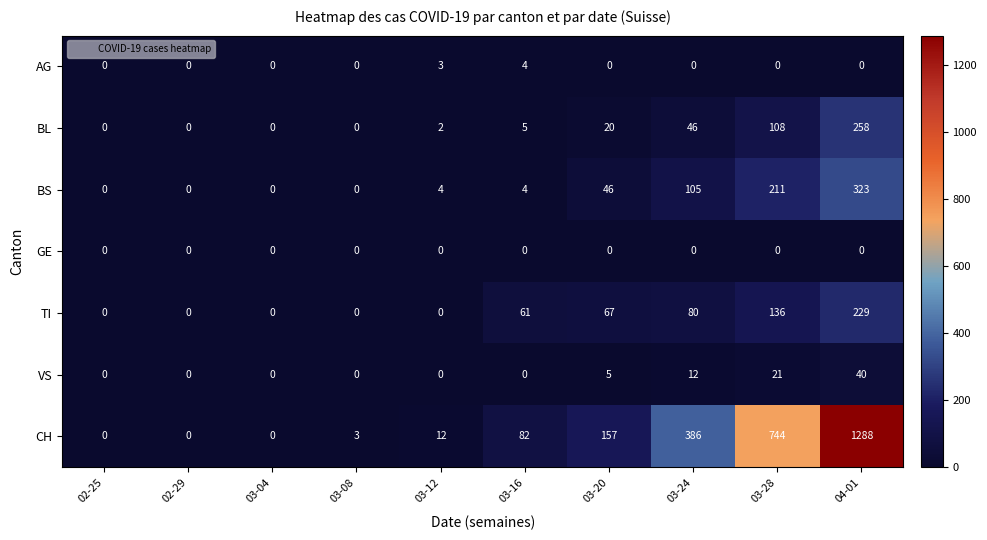

True or false: BS has a value of 58 at 03-24.

False